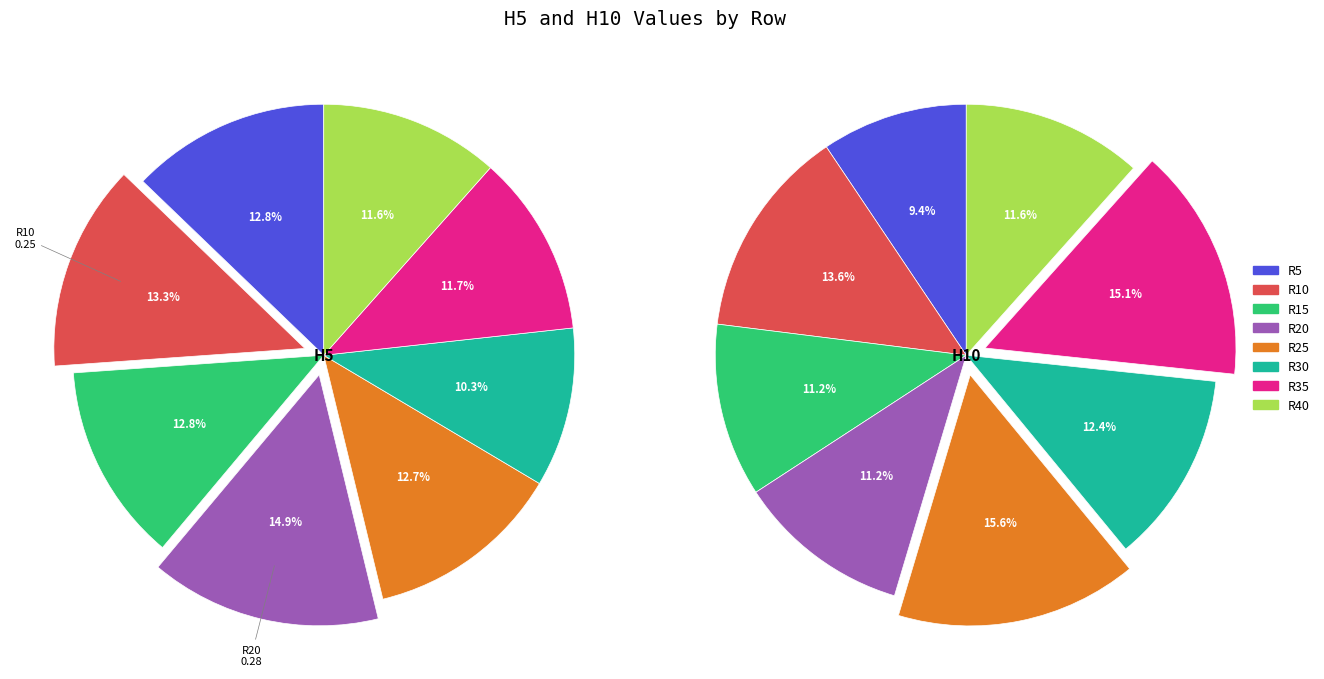

Is the sum of R20 and R5 greater than half?

No